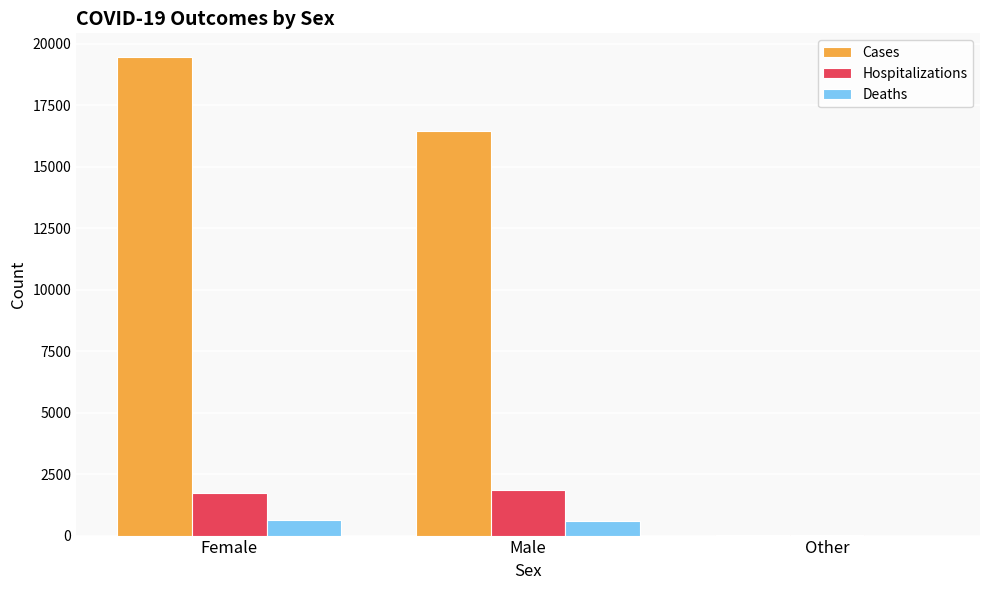

How many groups of bars are there?

3